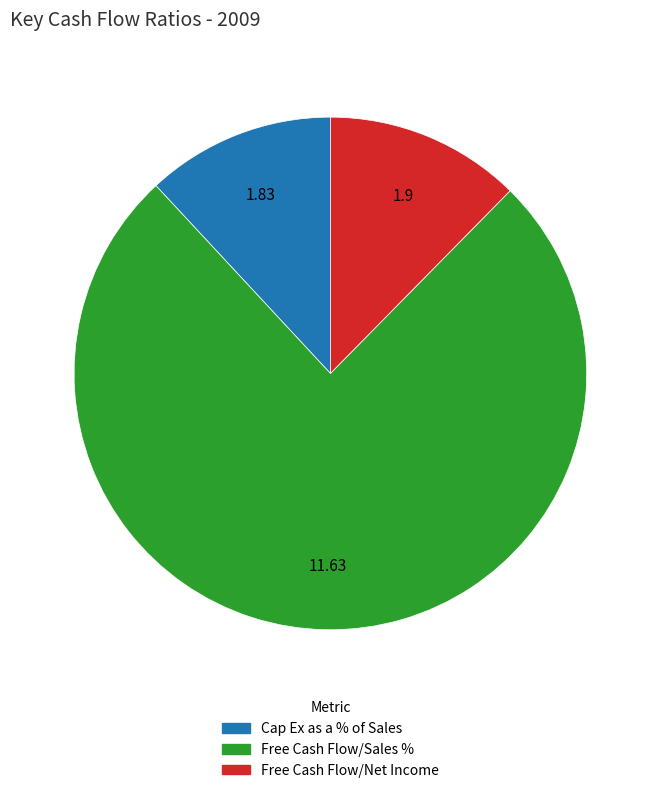

Which category has the biggest portion of the pie?

Free Cash Flow/Sales %